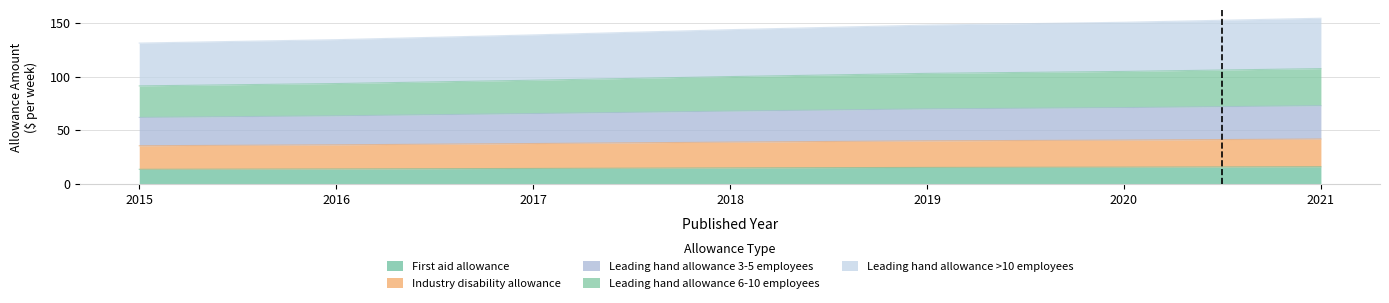

True or false: First aid allowance has a value of 13.8 at 2015.

True